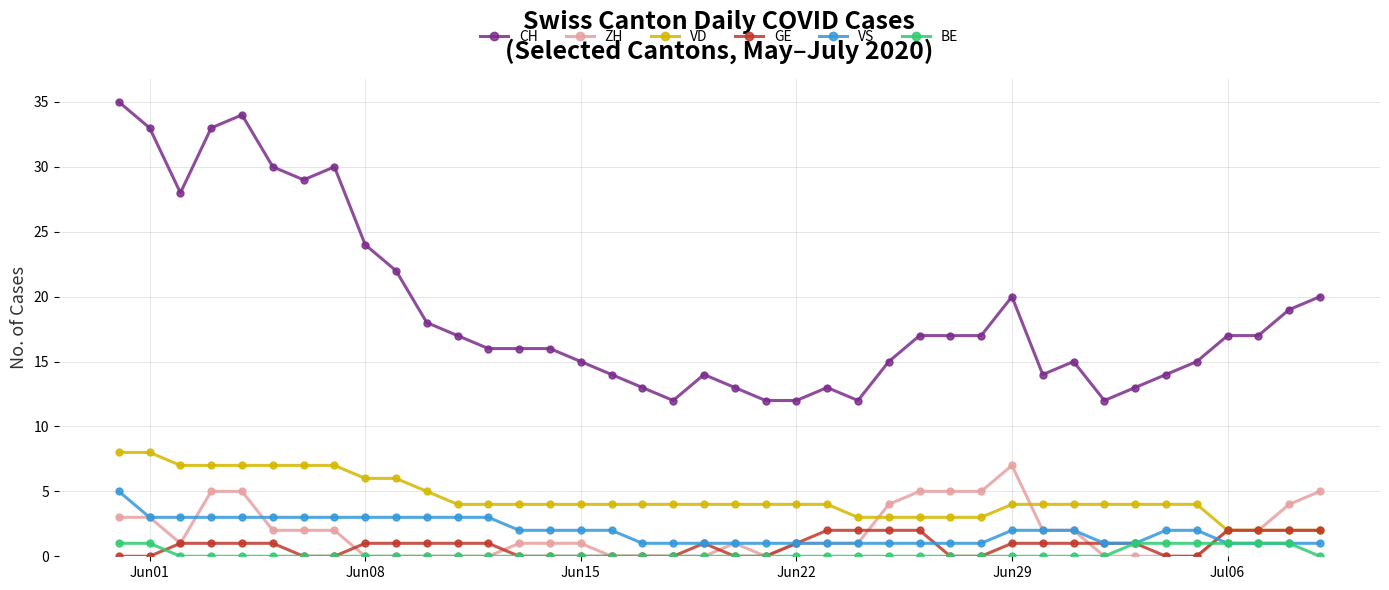

What is the maximum value shown in the chart?

35